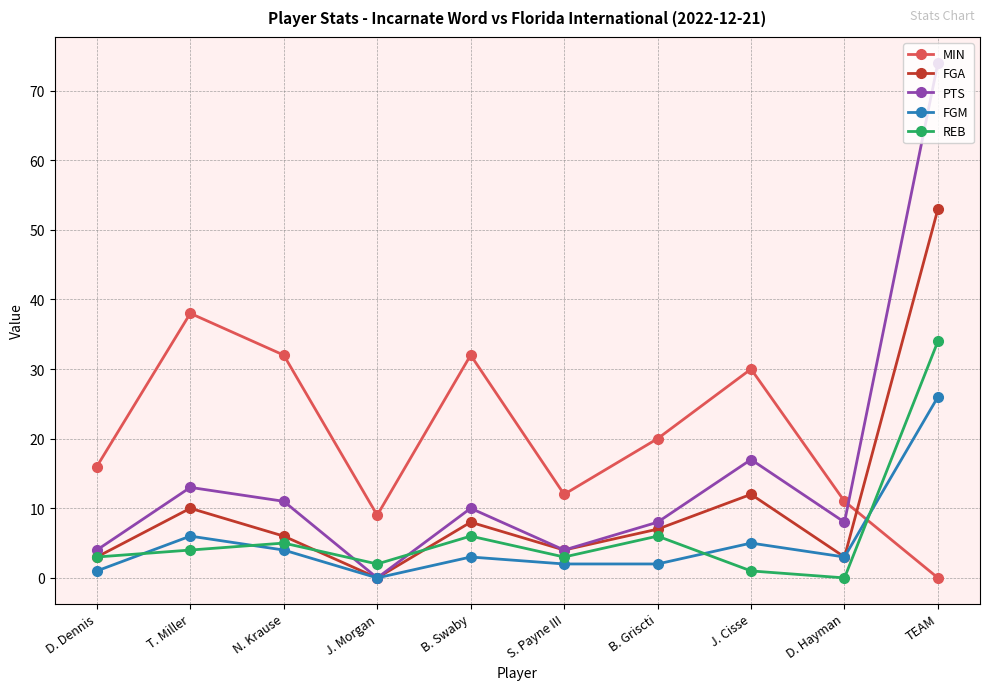

The REB series shows 3 at D. Dennis. True or false?

True